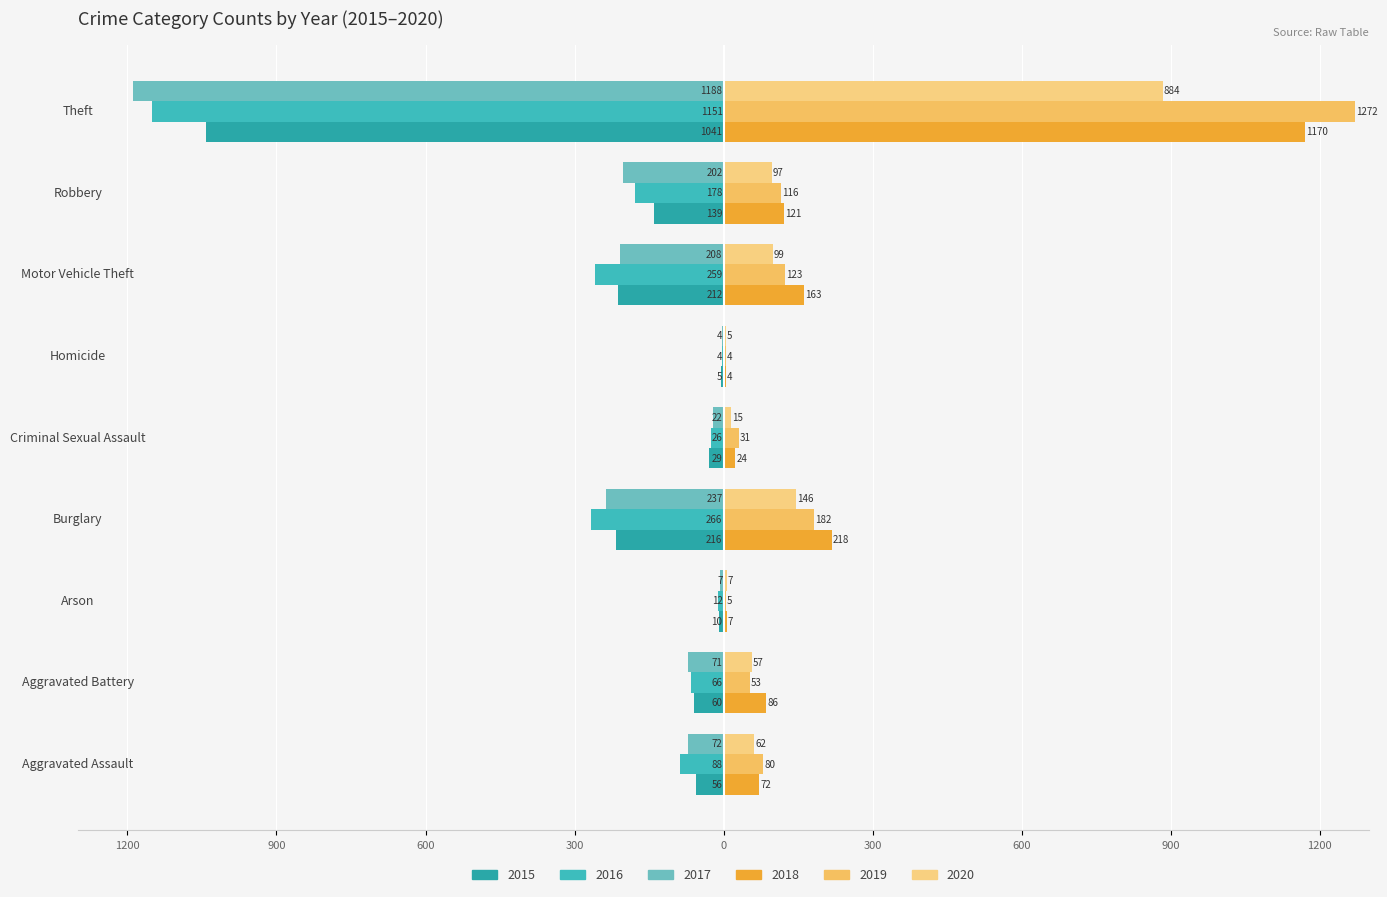

How many data points in 2017 are above -72?

4